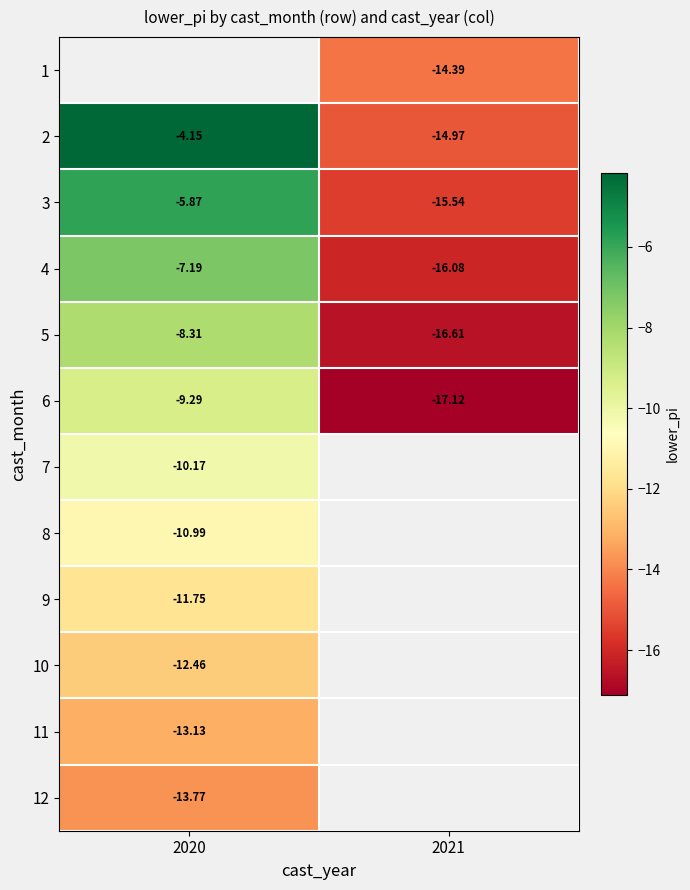

Is the value of 6 at 2020 greater than the value of 4 at 2021?

Yes